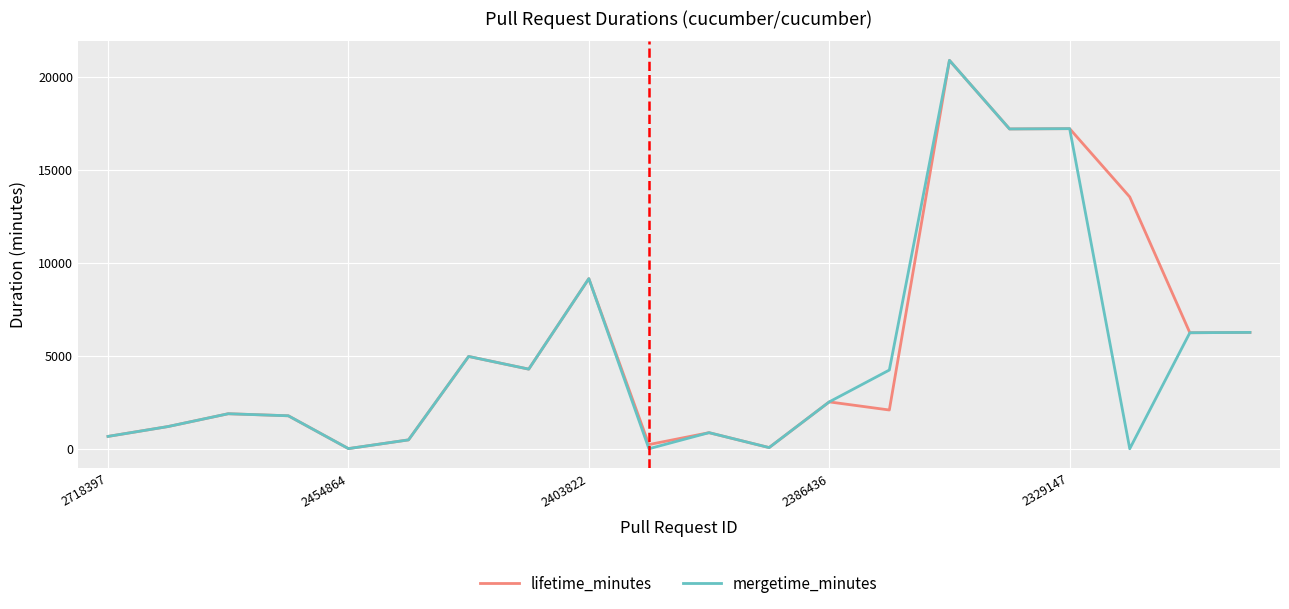

What is the greatest value displayed?

20885